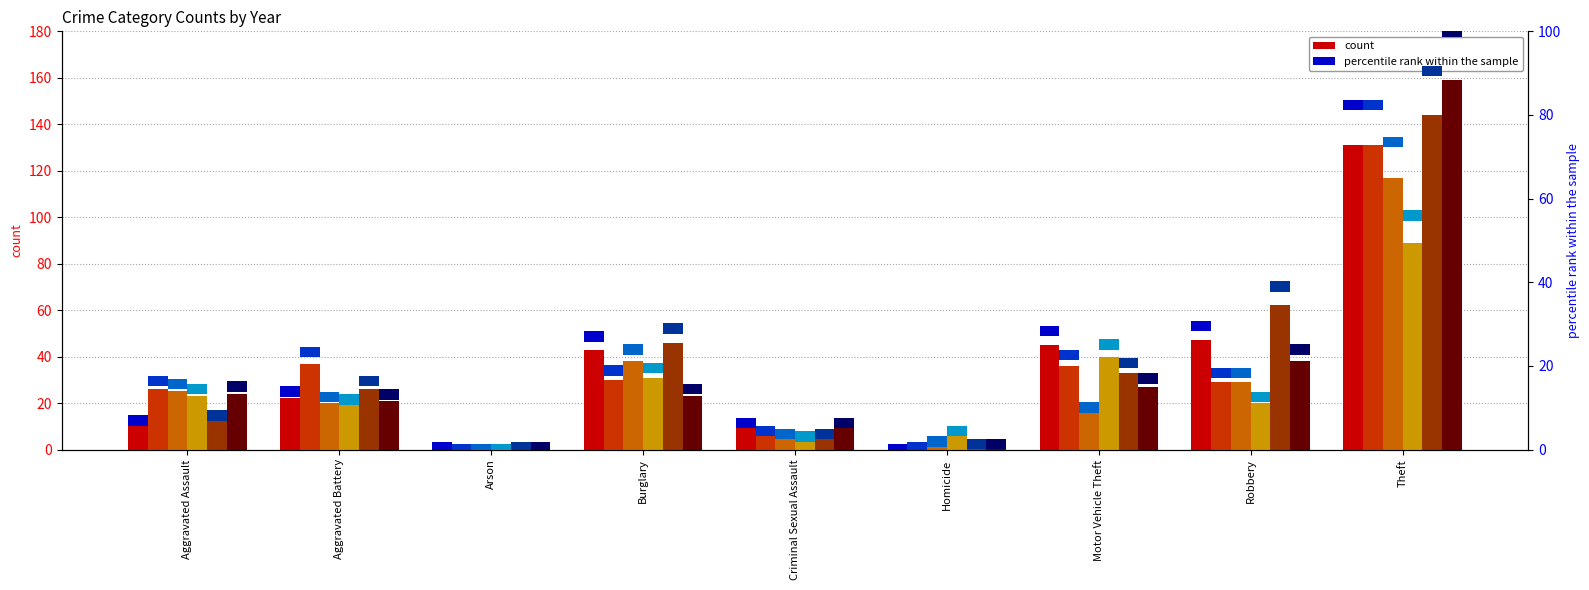

How many distinct data groups are displayed?

6